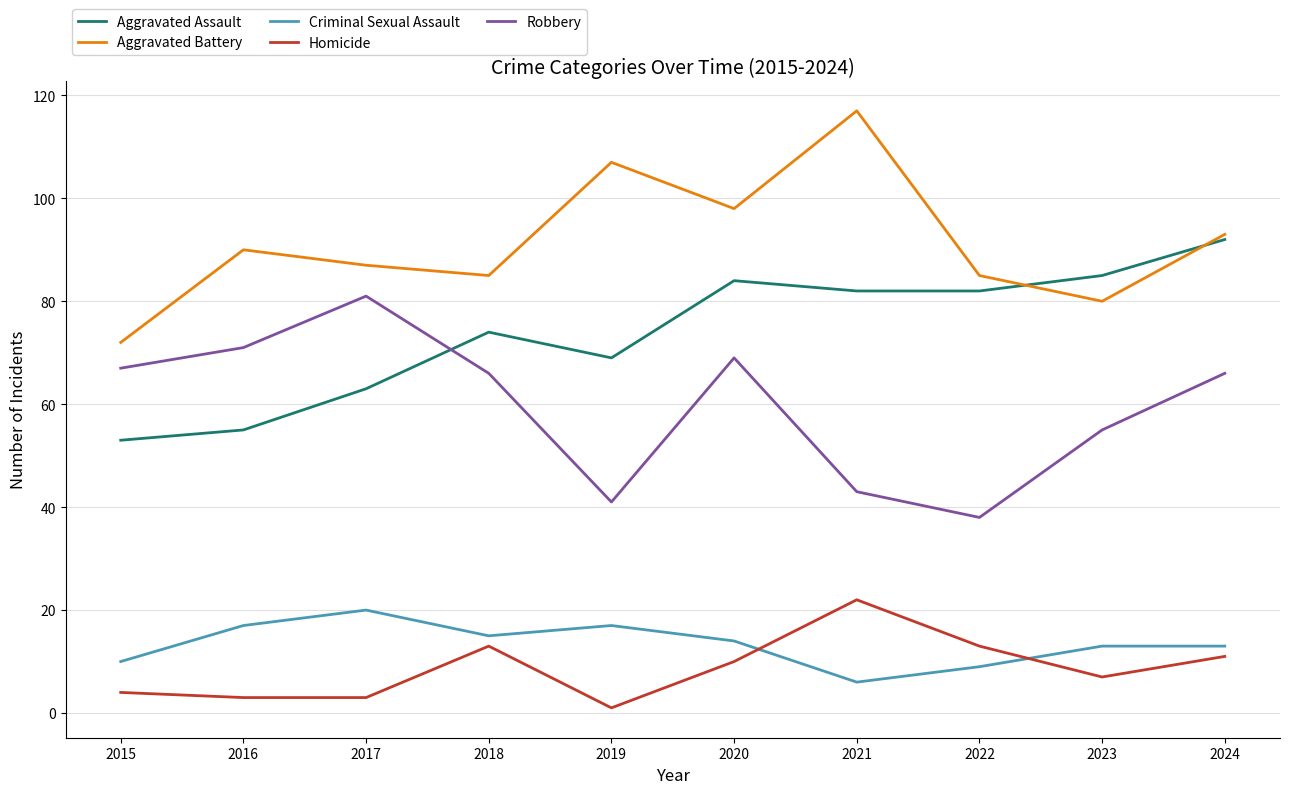

Which series changed the most between 2015 and 2018?

Aggravated Assault